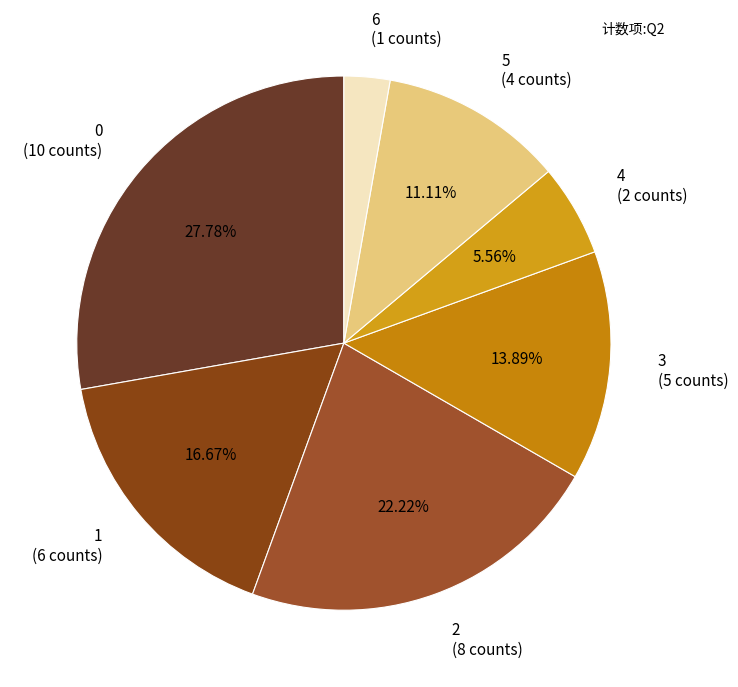

How many segments does this pie chart have?

7